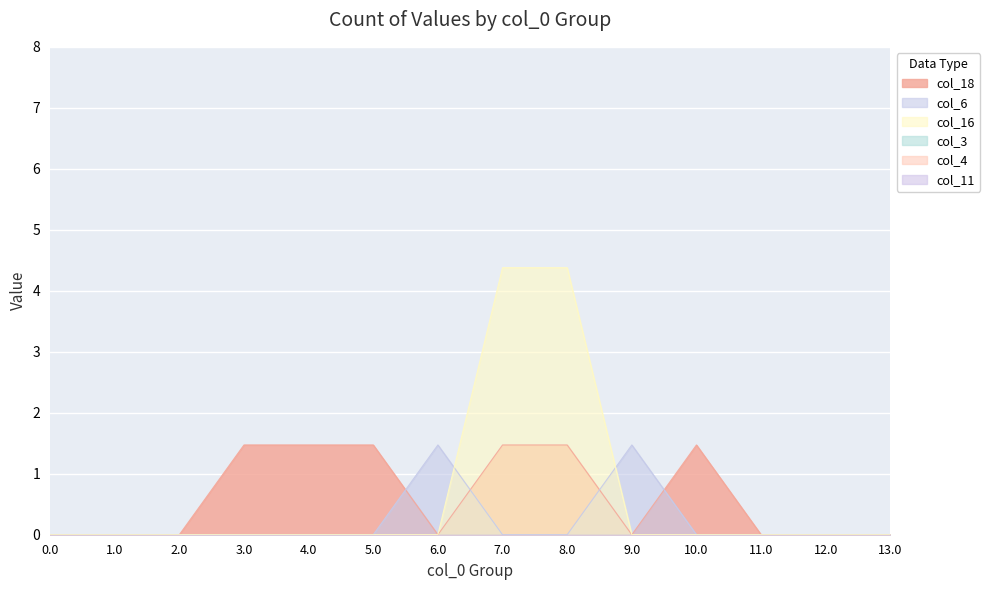

Between which two adjacent categories do col_16 and col_6 first intersect?

6.0 and 7.0